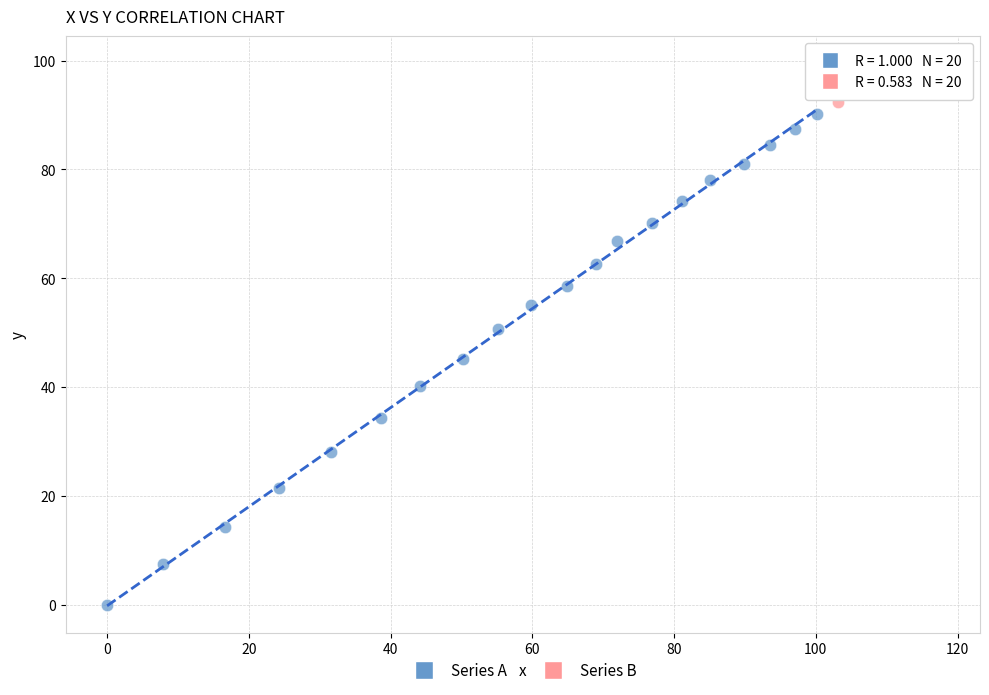

Which series has the largest Y range (max minus min)?

Series A